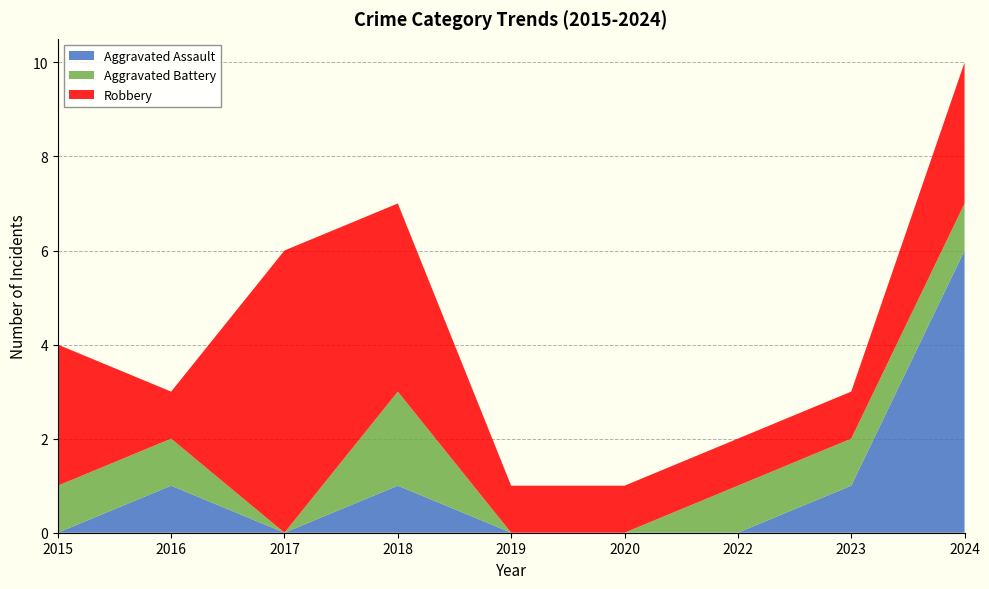

Reading left to right, extract all data points from this chart.

Aggravated Assault: 0	1	0	1	0	0	0	1	6
Aggravated Battery: 1	1	0	2	0	0	1	1	1
Robbery: 3	1	6	4	1	1	1	1	3